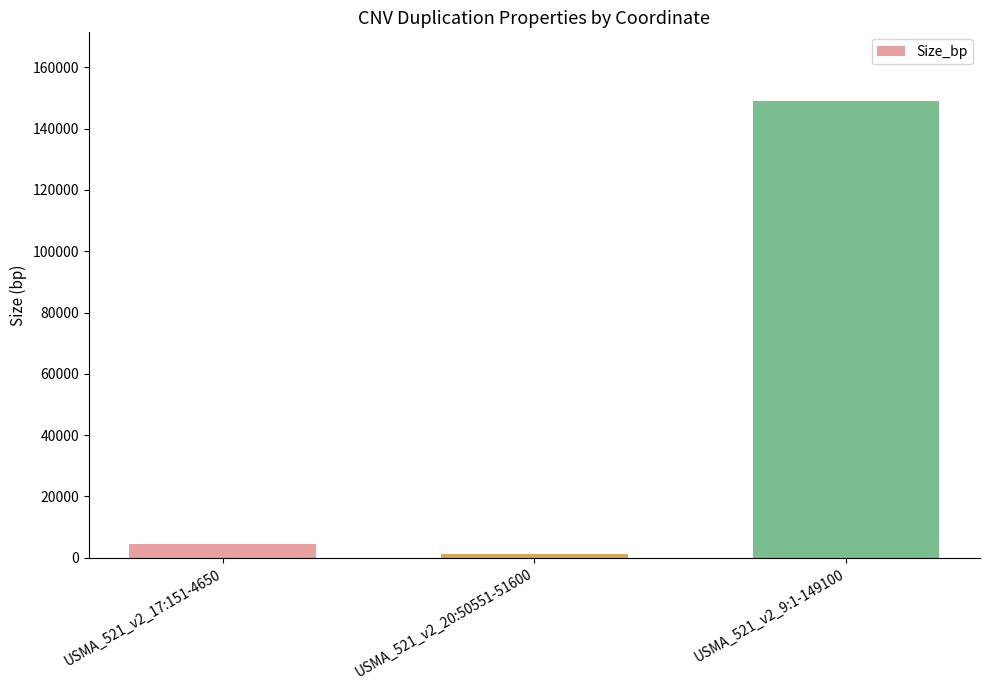

Rank the categories by value from highest to lowest.

USMA_521_v2_9:1-149100, USMA_521_v2_17:151-4650, USMA_521_v2_20:50551-51600